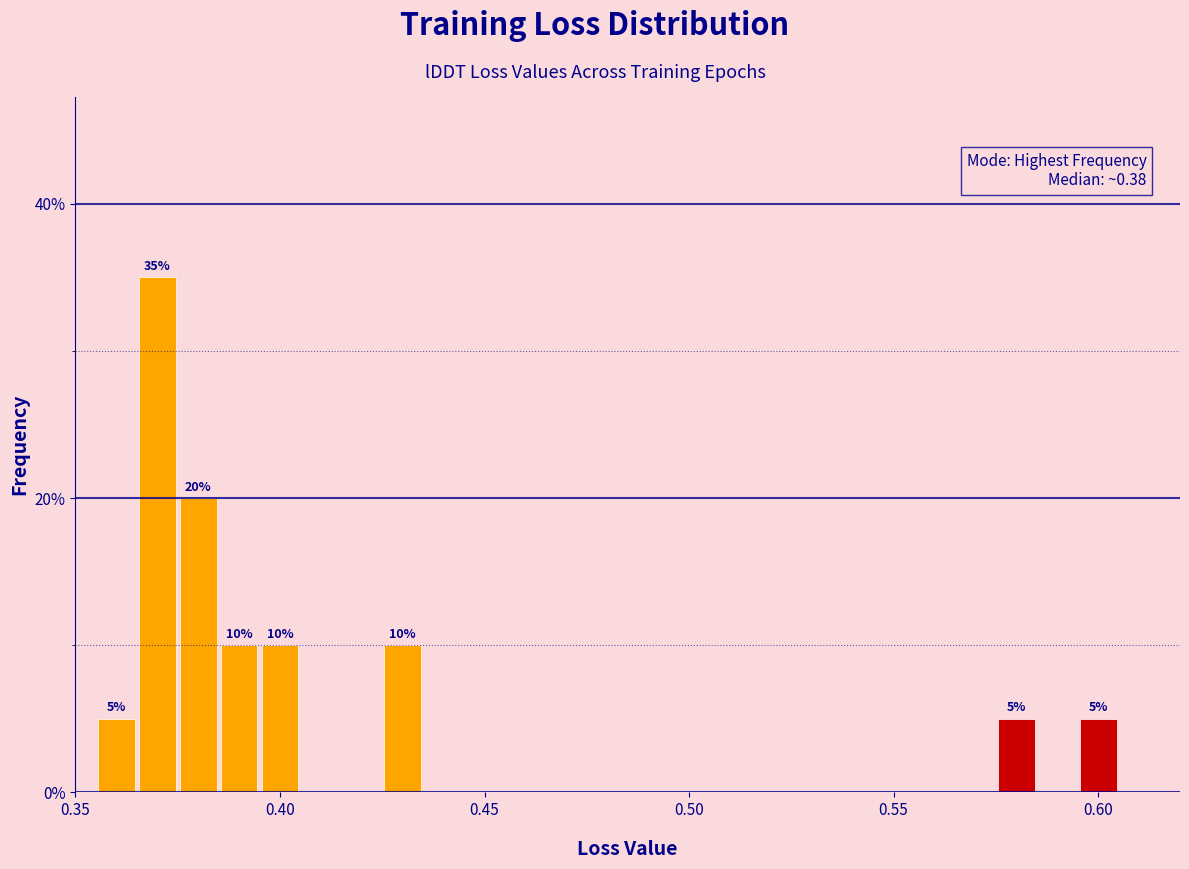

Read against the x-axis, roughly where is the centre of the tallest bar?

0.370